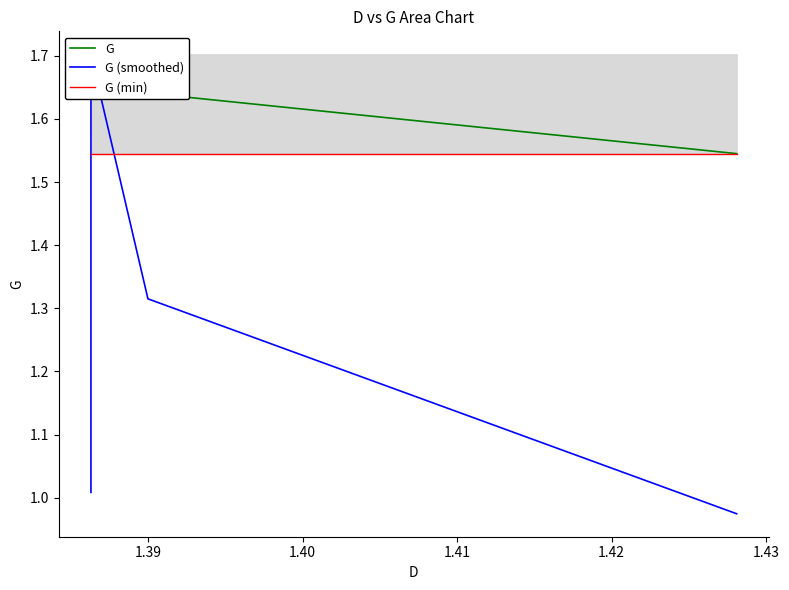

What are all the series names shown in the legend?

G, G (smoothed), G (min)